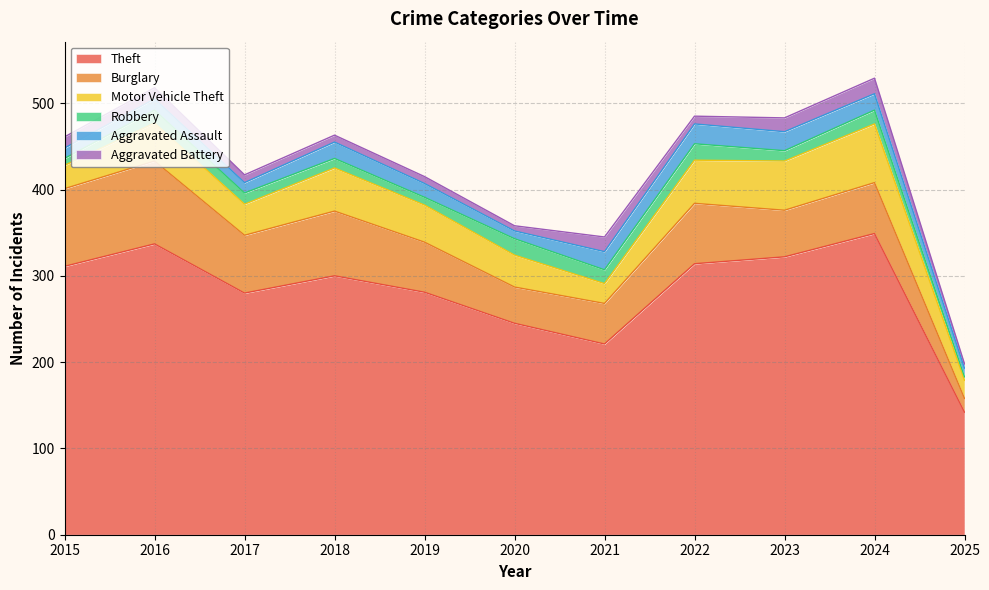

What is the value of the Aggravated Battery point at the 2nd from the left?

13